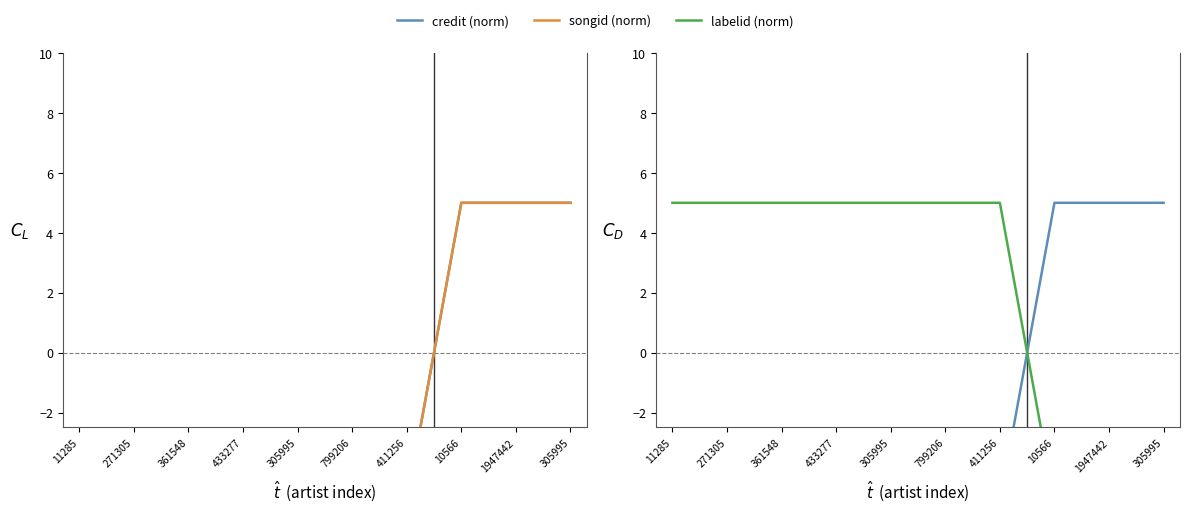

Which series has the largest total across all categories?

labelid (norm)